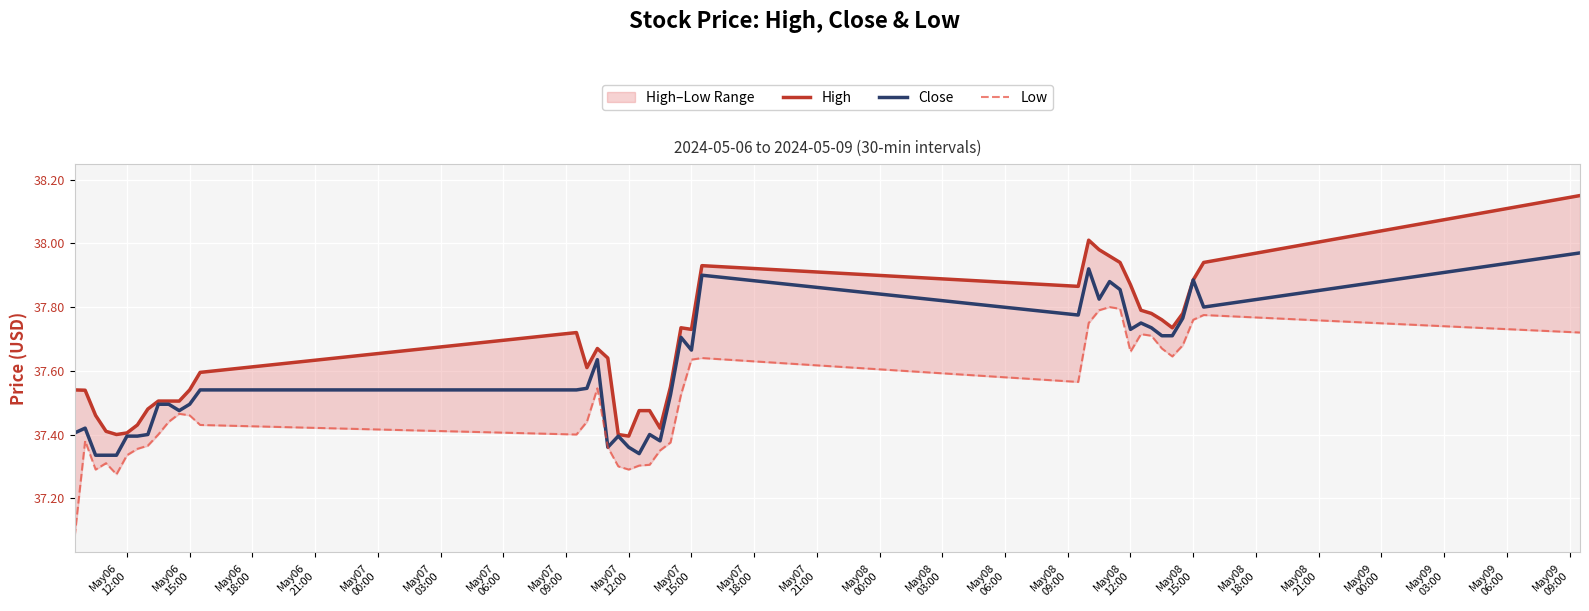

True or false: High and Low cross at least once.

False